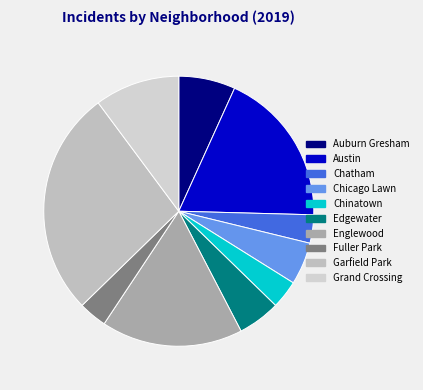

What is the ratio of the value at Englewood to the value at Grand Crossing?

1.7